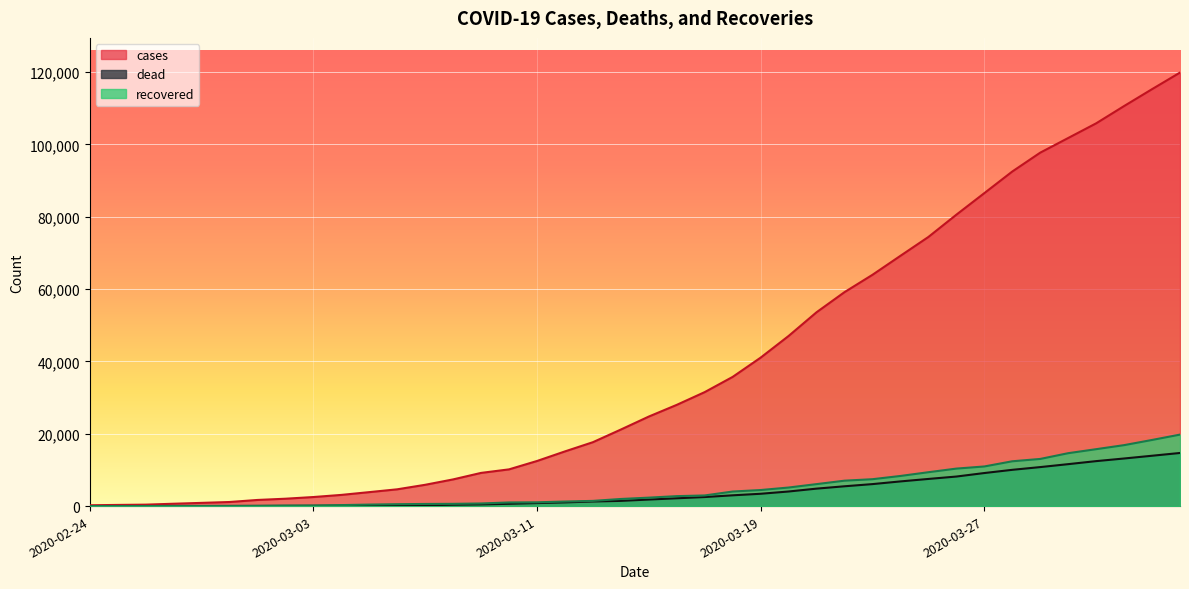

Rank the series by their maximum value, from highest to lowest.

cases, recovered, dead